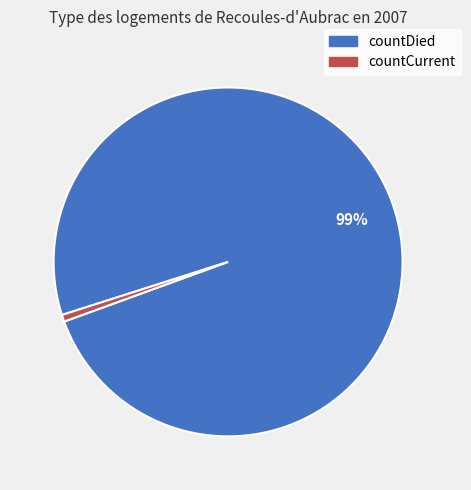

Which has a higher value, countDied or countCurrent?

countDied